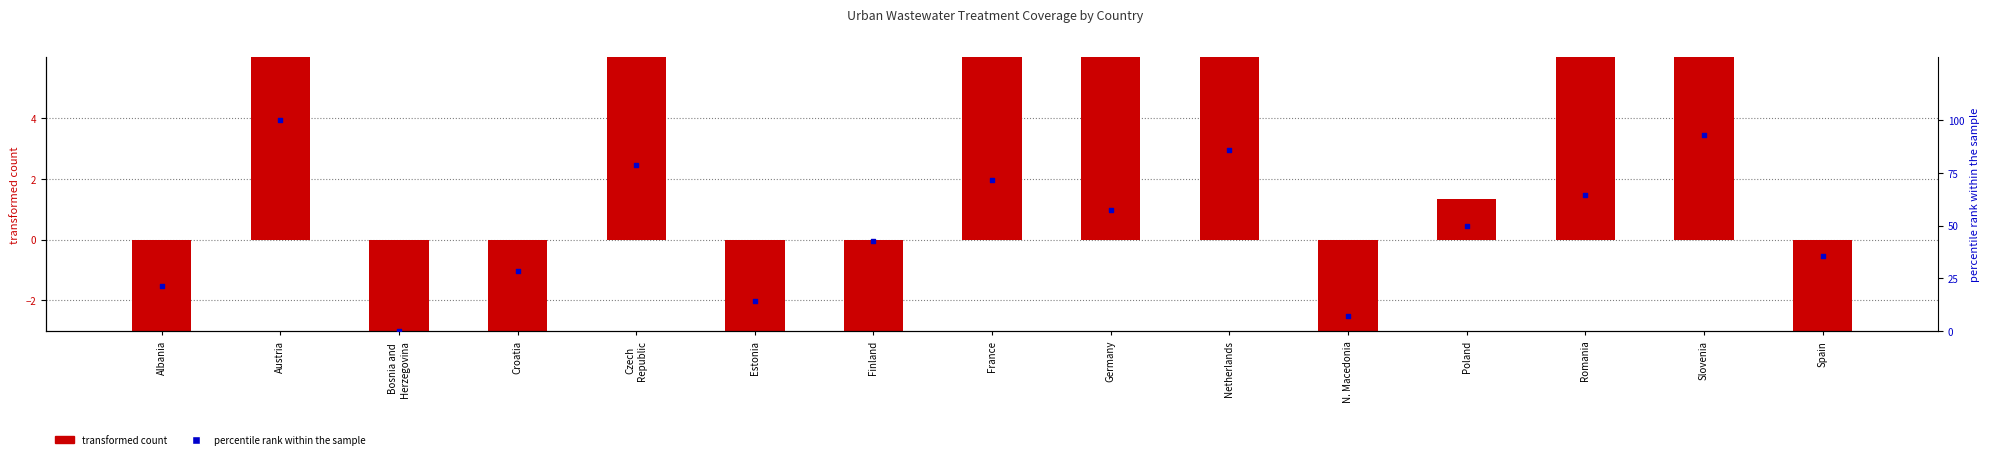

What is the total value across all series at Austria?

144.9